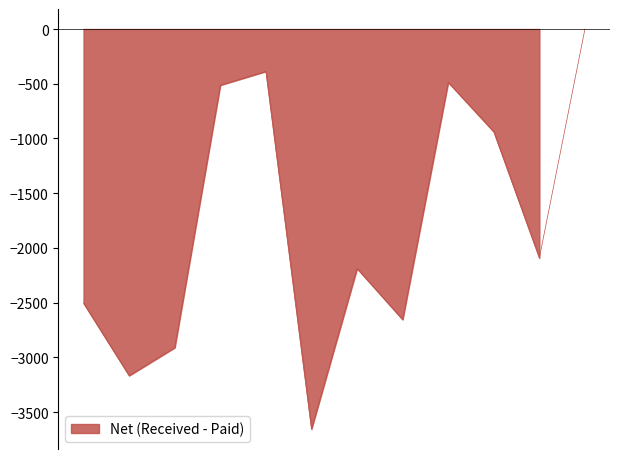

Reading right to left, what are all the values shown in this chart?

DEZEMBRO=0	NOVEMBRO=-2092	OUTUBRO=-939	SETEMBRO=-487	AGOSTO=-2655	JULHO=-2188	JUNHO=-3655	MAIO=-387	ABRIL=-513	MARÇO=-2911	FEVEREIRO=-3167	JANEIRO=-2505